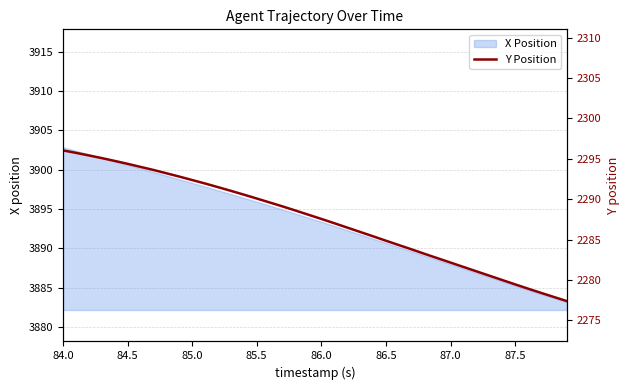

True or false: the data has more than 2 interior local peaks.

False